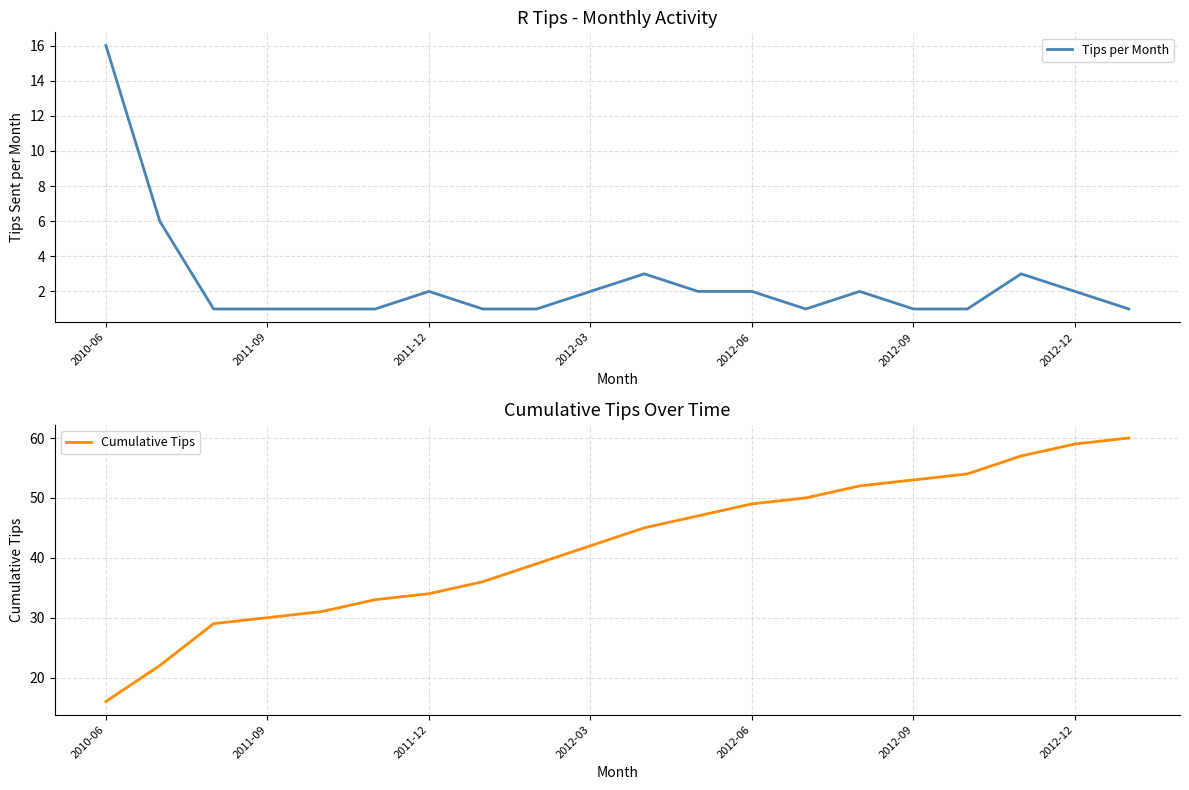

The Cumulative Tips series shows 7 at 2010-06. True or false?

False